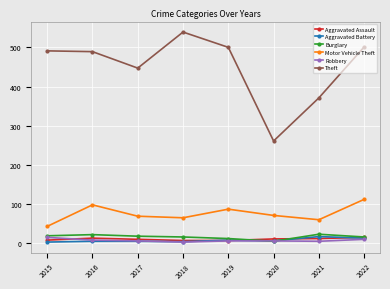

Which series has the largest range (max minus min)?

Theft